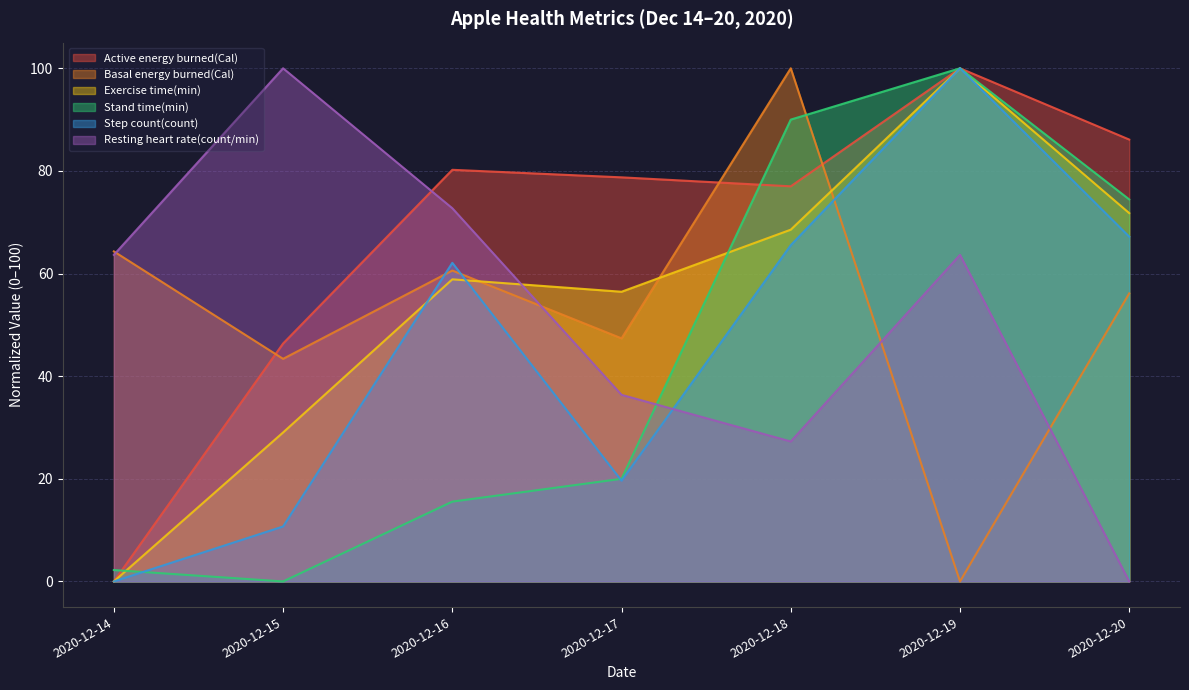

At 2020-12-20, list the series in order from smallest to largest.

Resting heart rate(count/min), Basal energy burned(Cal), Step count(count), Exercise time(min), Stand time(min), Active energy burned(Cal)